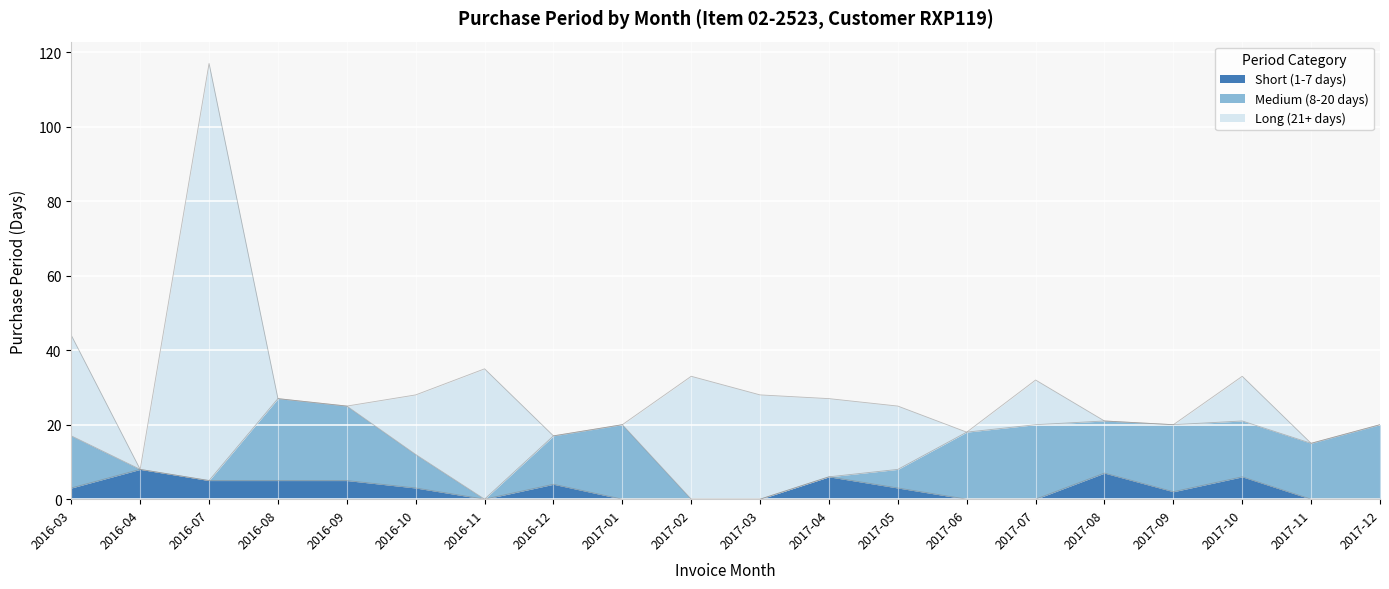

What is the approximate value of Medium (8-20 days) at 2017-12?

20